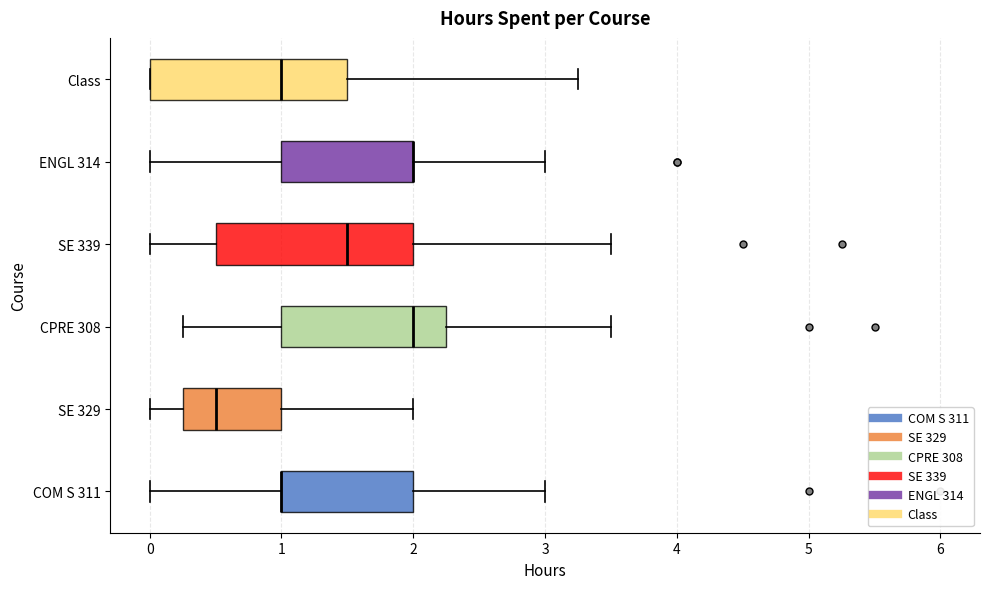

Reading bottom to top, read every box against the x-axis: the position of its median line, the range the box covers, and the ends of its whiskers. The values are not printed on the chart, so give them approximately, as read against the axis.

COM S 311: median 1.0 (drawn on the box's left edge), box 1.0 to 2.0, whiskers 0.0 to 3.0
SE 329: median 0.5, box 0.3 to 1.0, whiskers 0.0 to 2.0
CPRE 308: median 2.0, box 1.0 to 2.3, whiskers 0.3 to 3.5
SE 339: median 1.5, box 0.5 to 2.0, whiskers 0.0 to 3.5
ENGL 314: median 2.0 (drawn on the box's right edge), box 1.0 to 2.0, whiskers 0.0 to 3.0
Class: median 1.0, box 0.0 to 1.5, whiskers 0.0 to 3.3